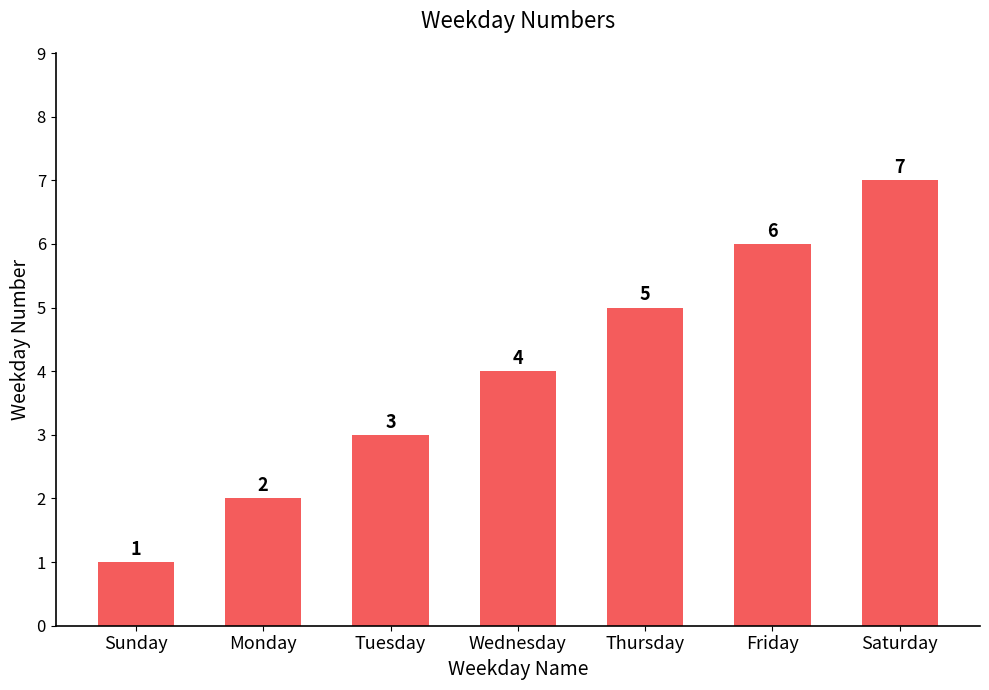

Reading left to right, transcribe all the data shown in this chart.

Sunday=1	Monday=2	Tuesday=3	Wednesday=4	Thursday=5	Friday=6	Saturday=7